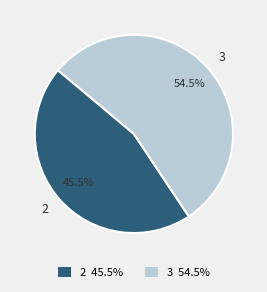

To the nearest percent, what is the average slice percentage?

50%